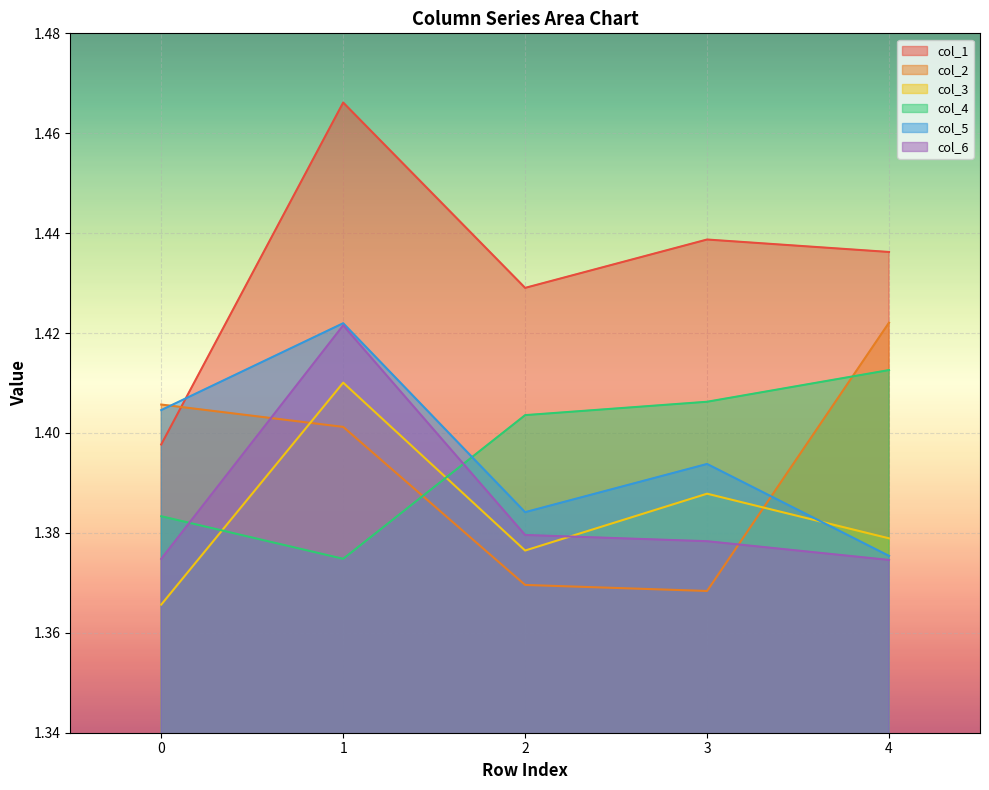

Rank the series at 2 from highest to lowest value.

col_1, col_4, col_5, col_6, col_3, col_2